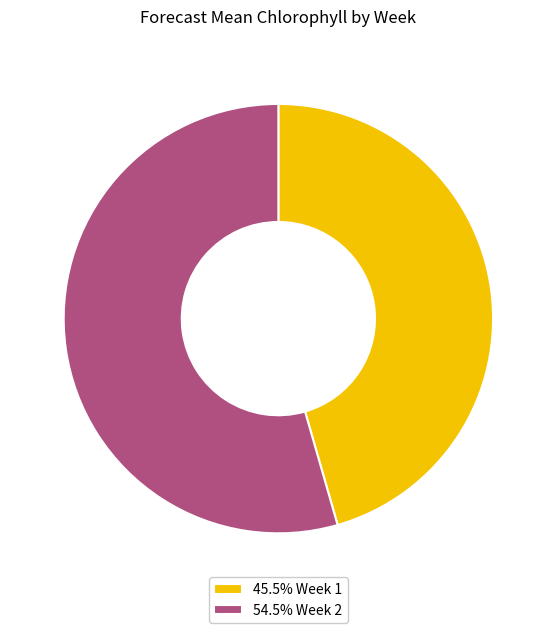

Combined, do 45.5% Week 1 and 54.5% Week 2 account for over 50%?

Yes